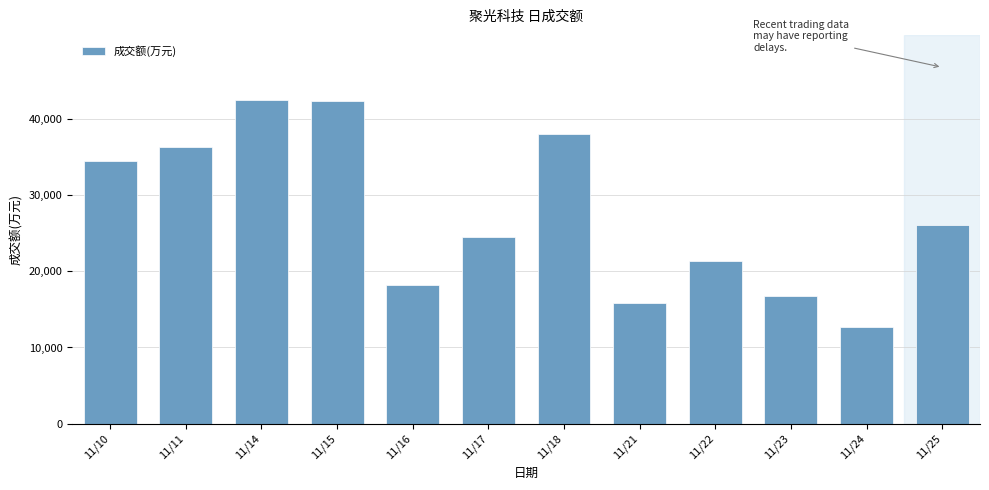

Does the chart contain stacked bars?

No